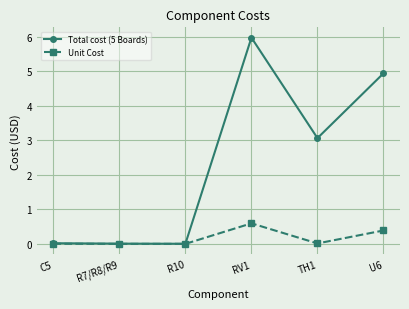

What is the greatest value displayed?

6.0